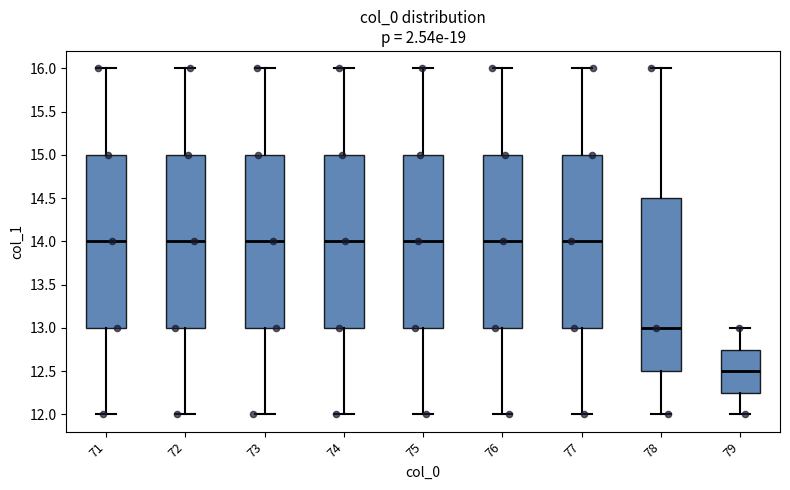

Where is the upper edge of the box at x = 73 on the y-axis? The values are not printed on the chart, so give them approximately, as read against the axis.

15.00